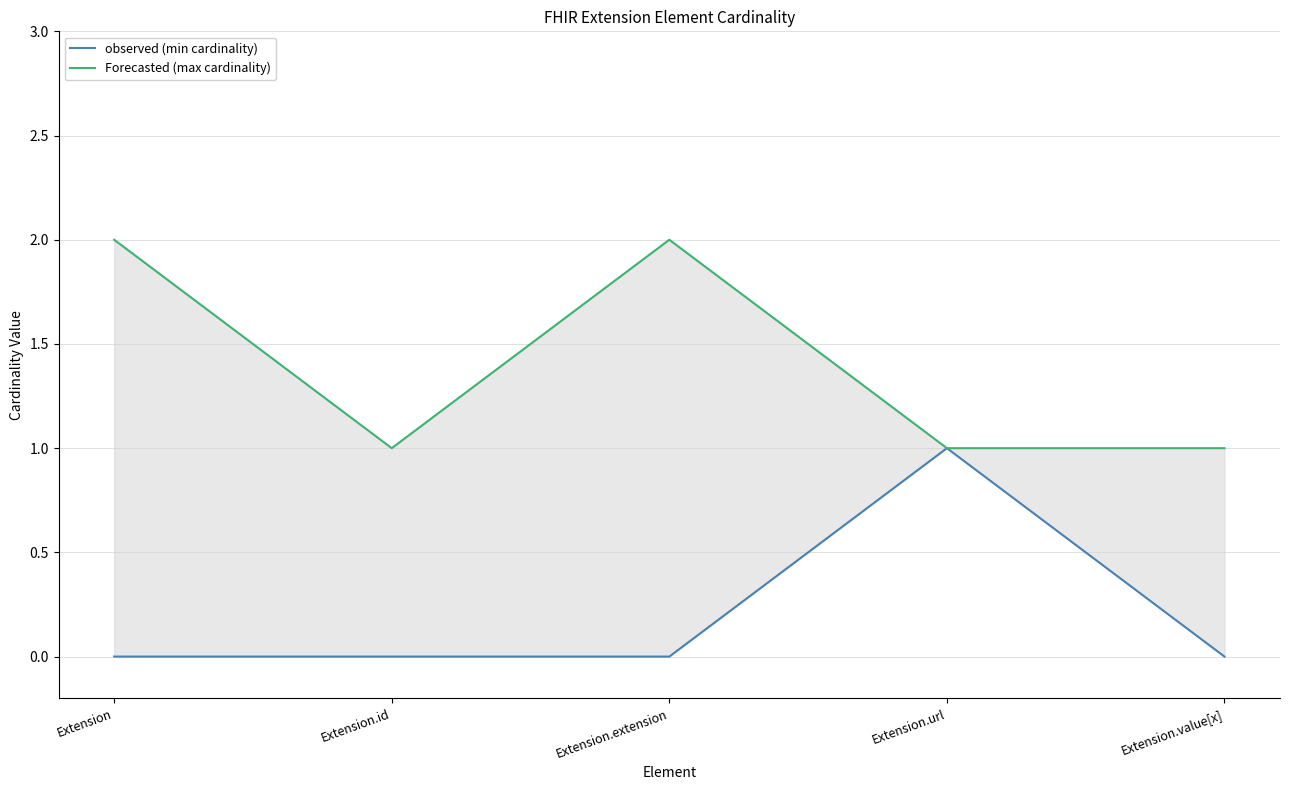

What is the sum of the Forecasted (max cardinality) values at Extension.value[x] and Extension.id?

2